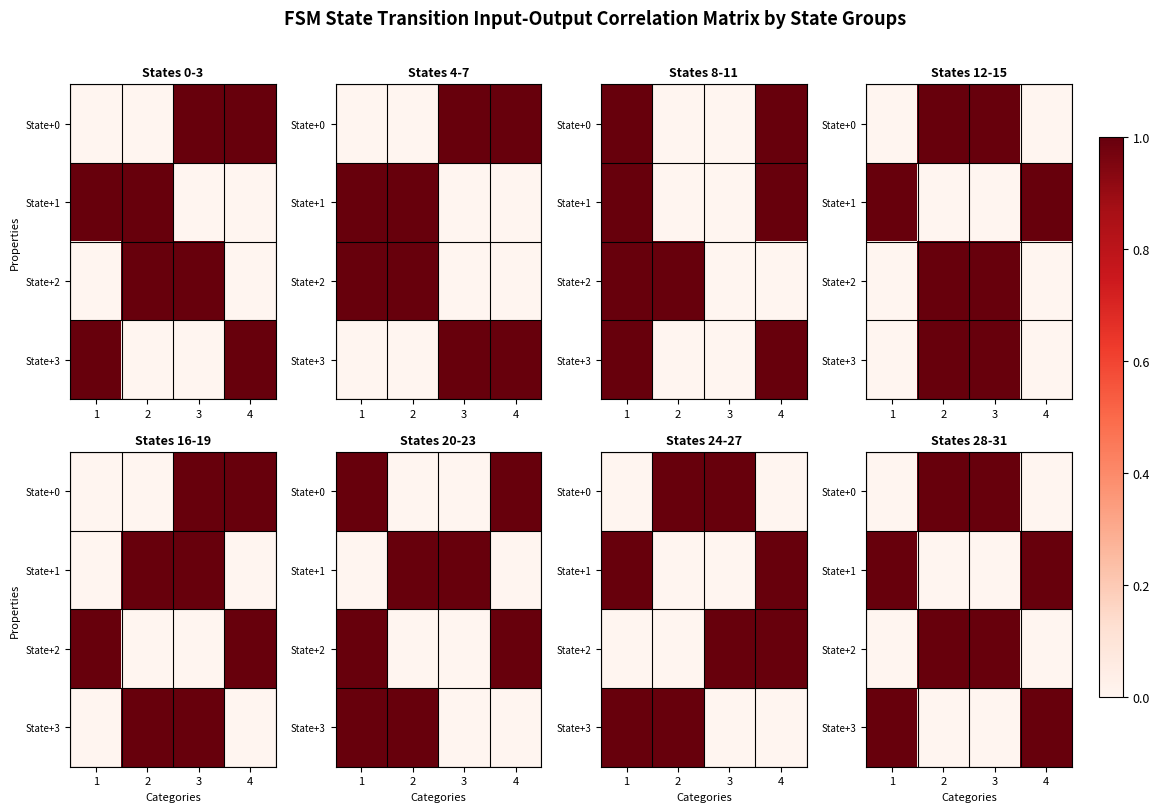

What is the difference between the second highest and second lowest values in the State+0 series?

1